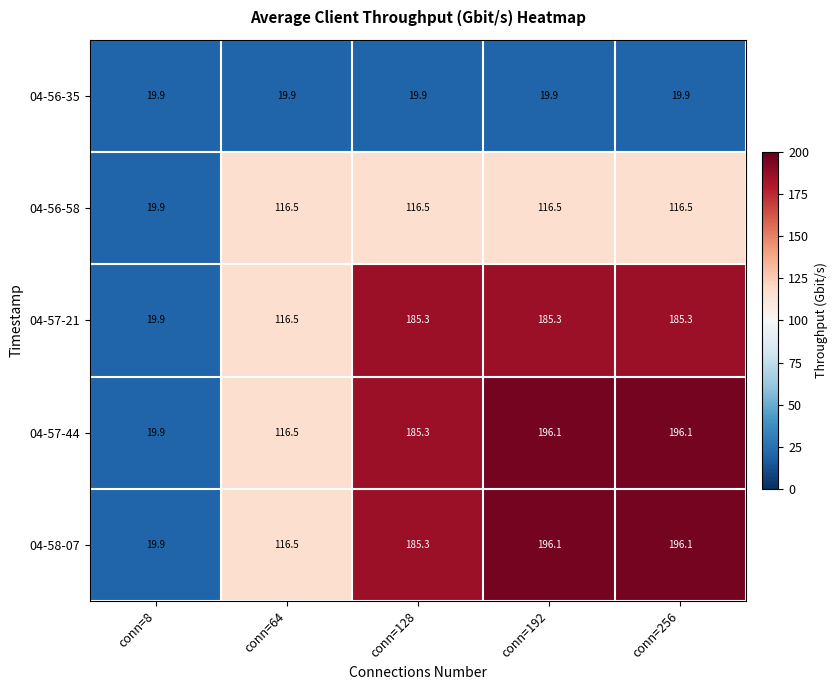

How many distinct data groups are displayed?

5